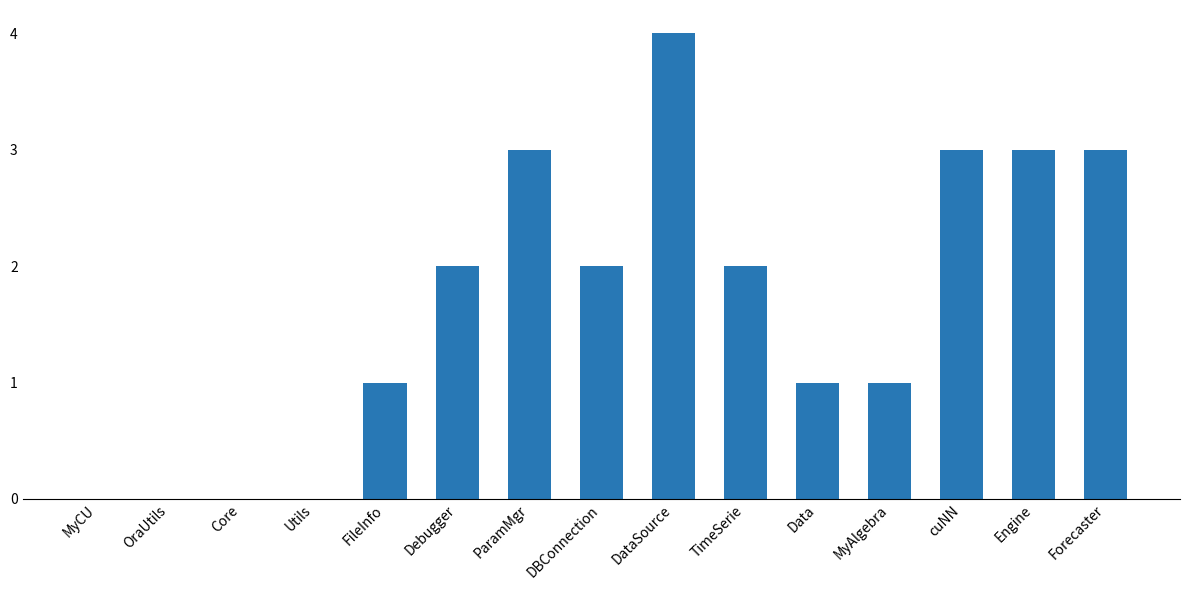

What is the sum of all values?

25